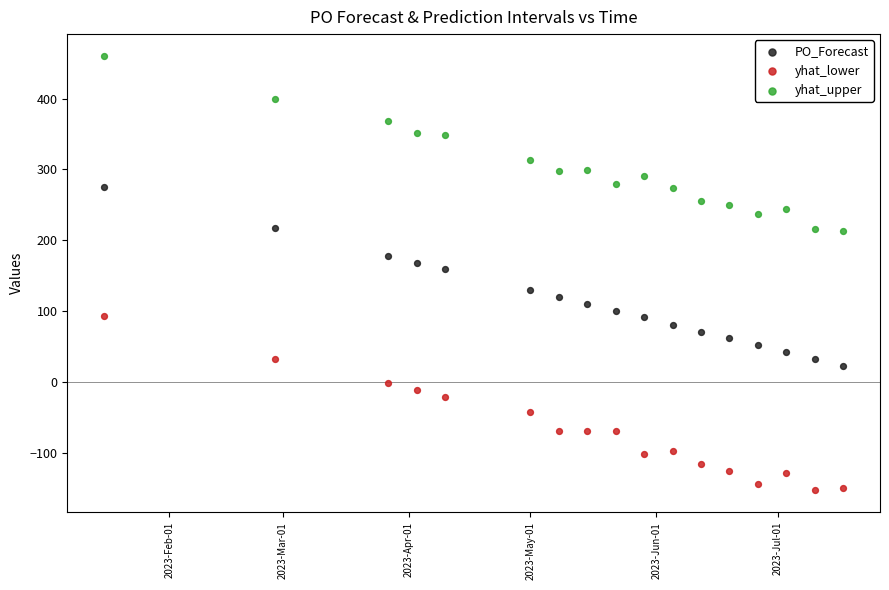

Across all data points, what is the range of X values (max minus min)?

182.0